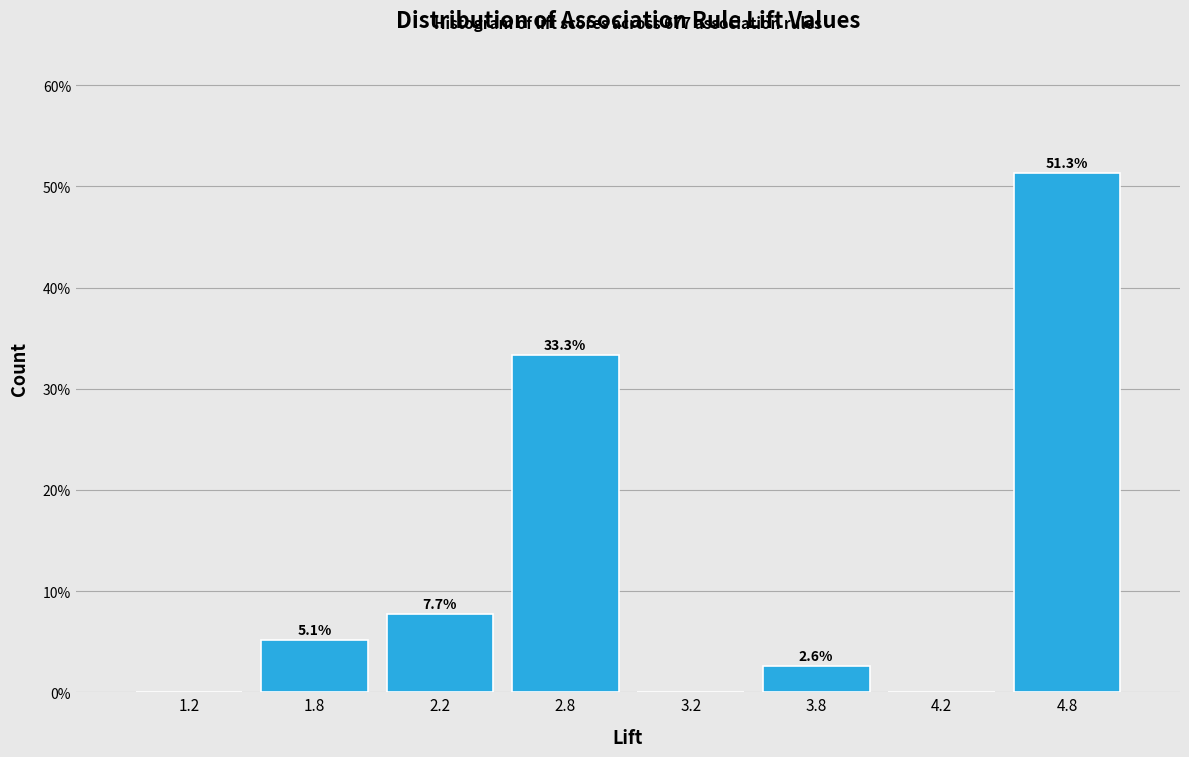

Reading left to right, extract all data points from this chart.

1.2=0.0	1.8=5.1	2.2=7.7	2.8=33.3	3.2=0.0	3.8=2.6	4.2=0.0	4.8=51.3